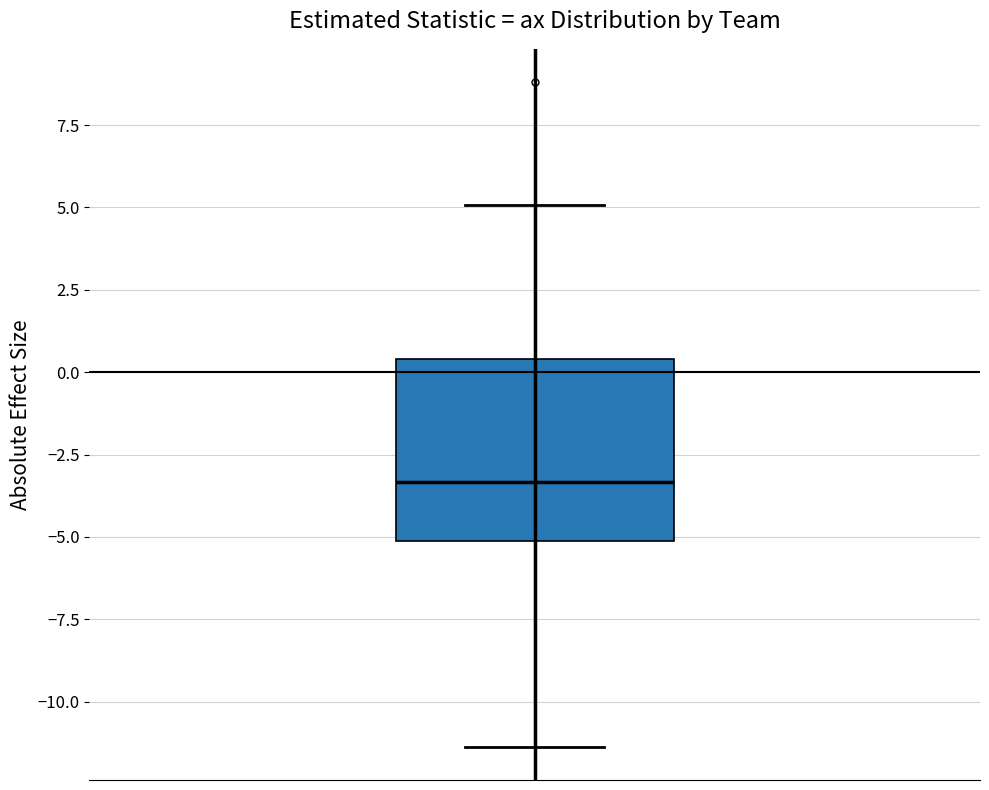

Where does the median line of the box sit on the y-axis? The values are not printed on the chart, so give them approximately, as read against the axis.

-3.5